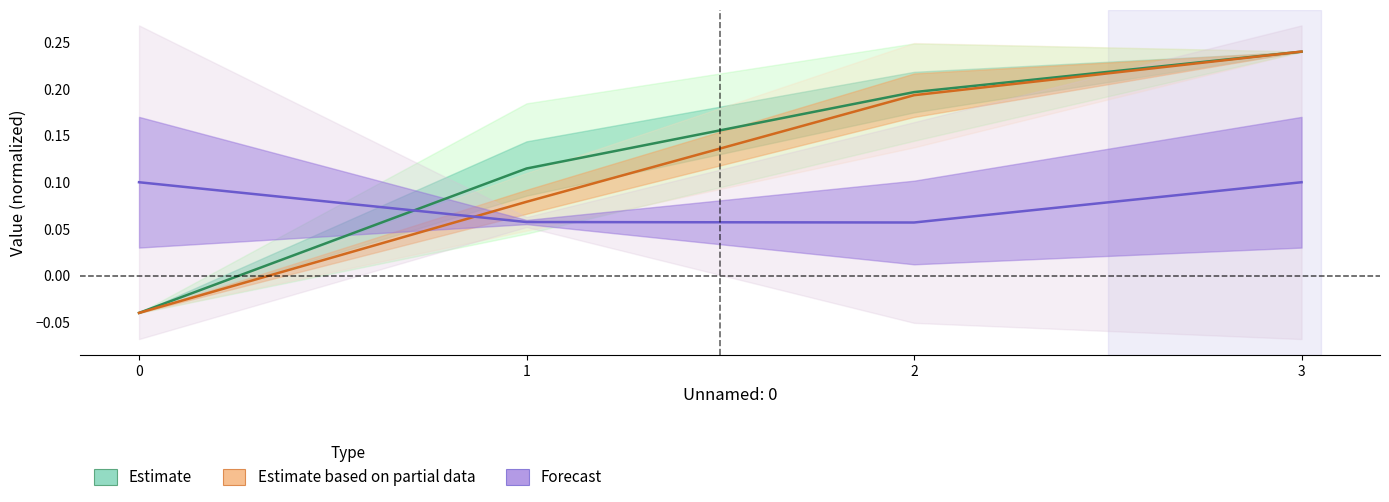

Which has a higher value, 0 or 1?

1